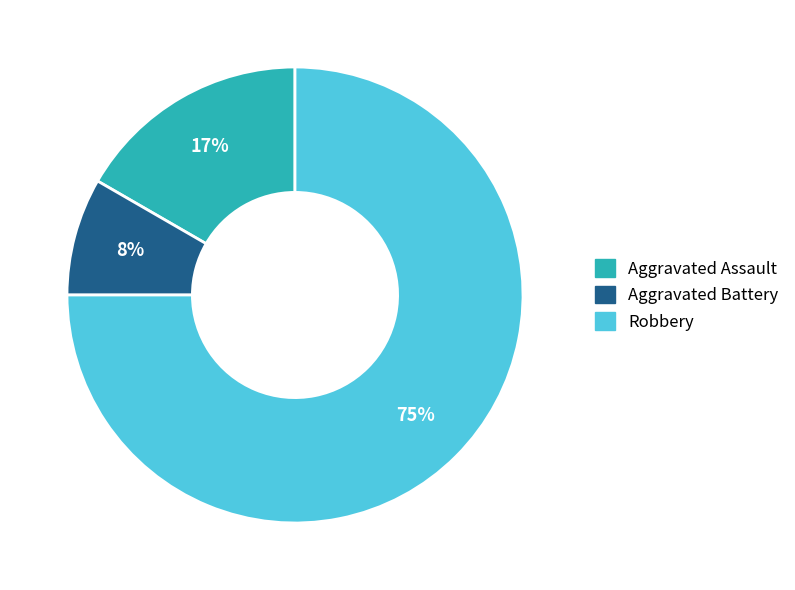

Between Robbery and Aggravated Battery, which is larger?

Robbery